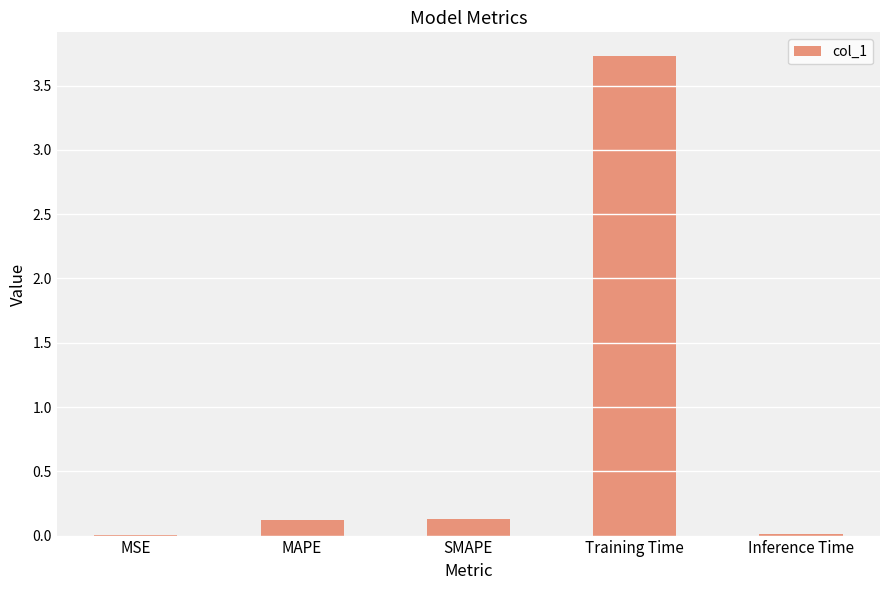

How many series are shown in this chart?

1